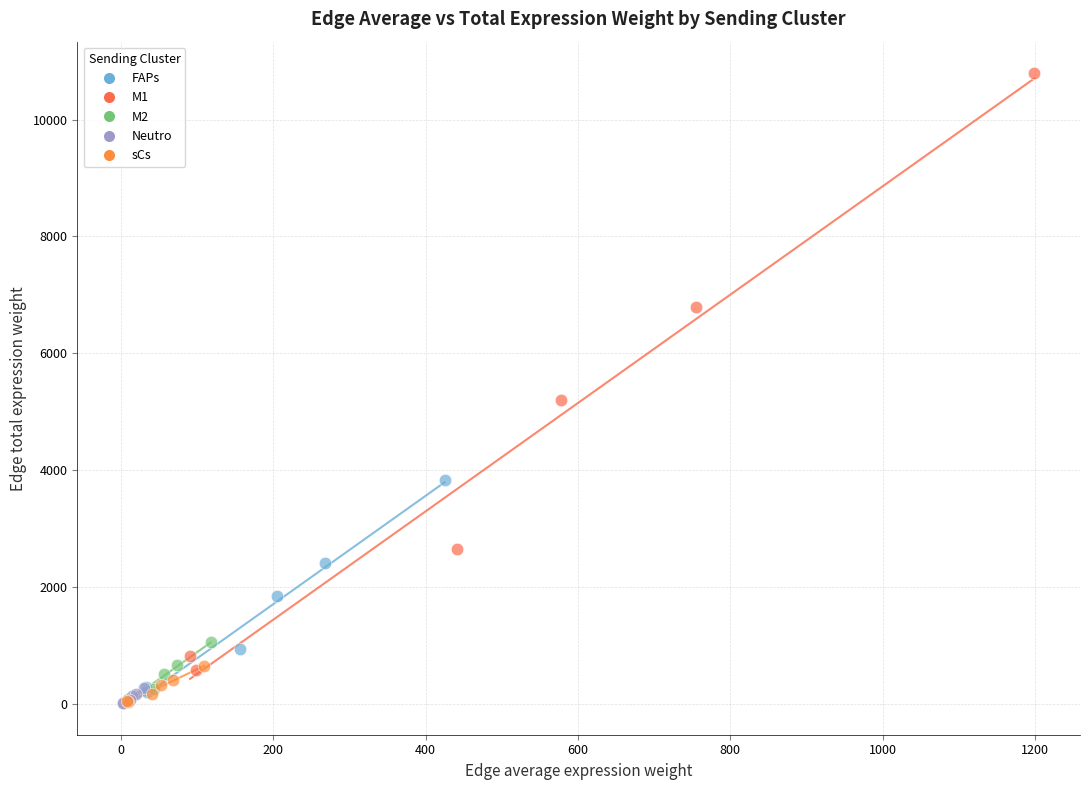

Which series has the largest Y range (max minus min)?

M1